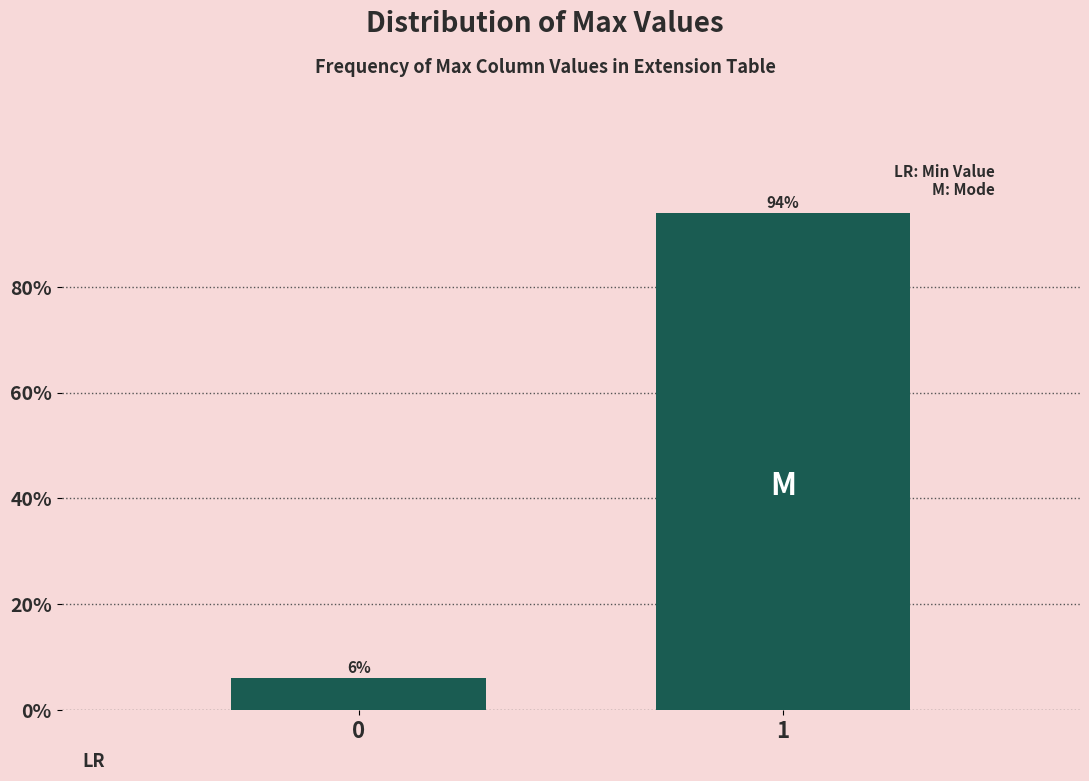

Reading right to left, what are all the values shown in this chart?

1=94	0=6